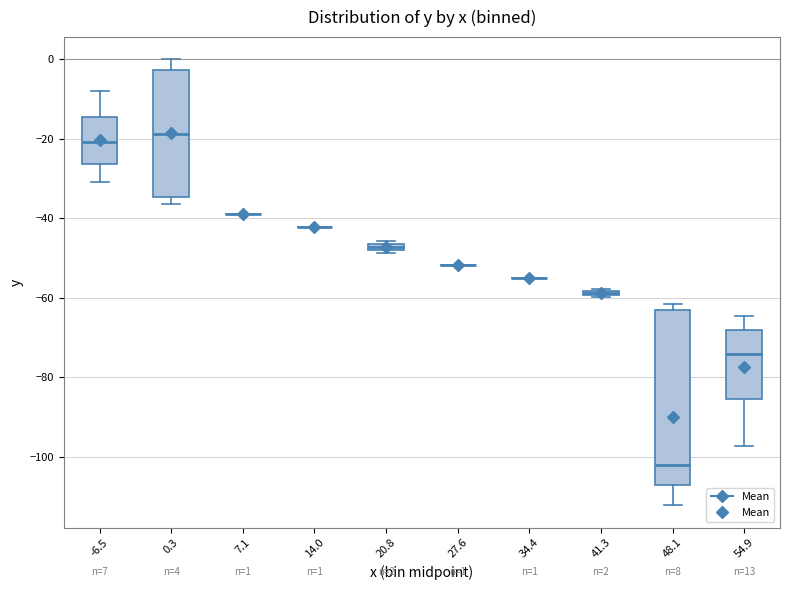

Comparing the boxes themselves (not the whiskers), which one is the tallest?

48.1